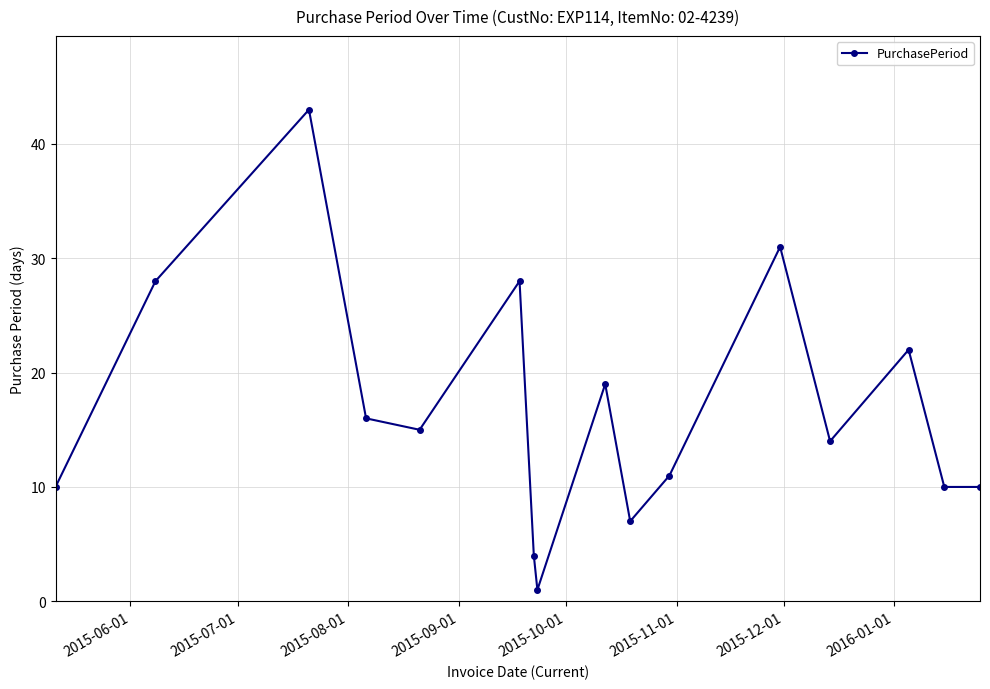

What is the average value?

17